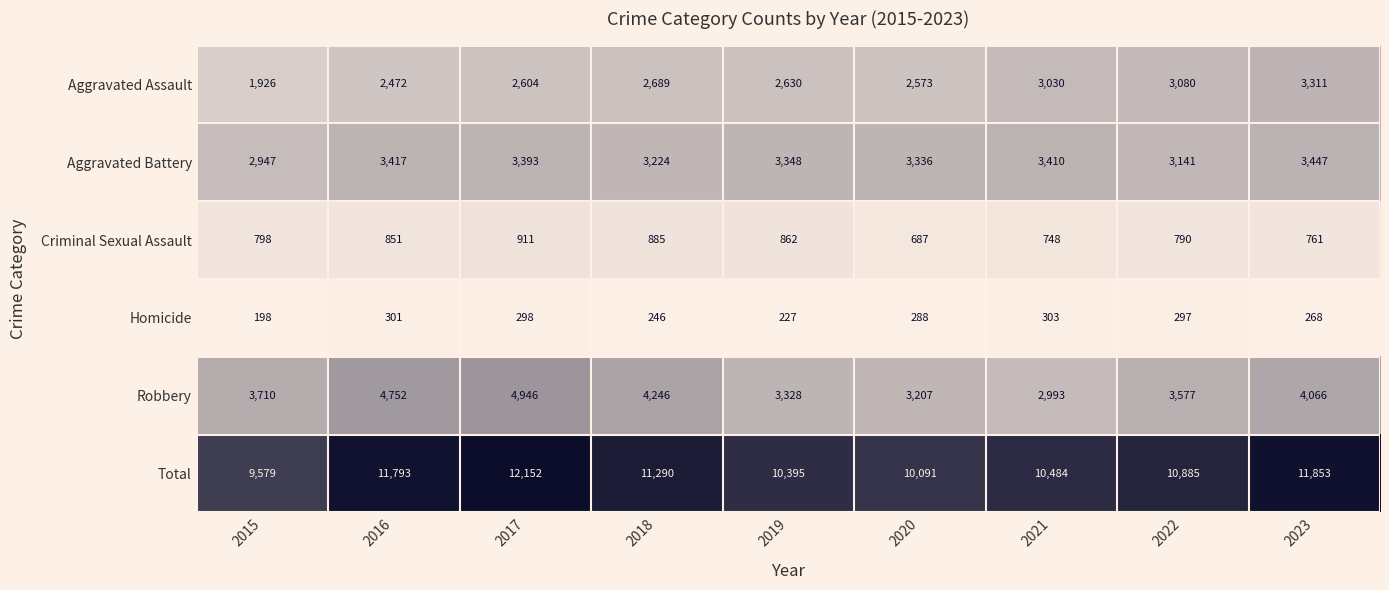

How many categories are shown in the chart?

9